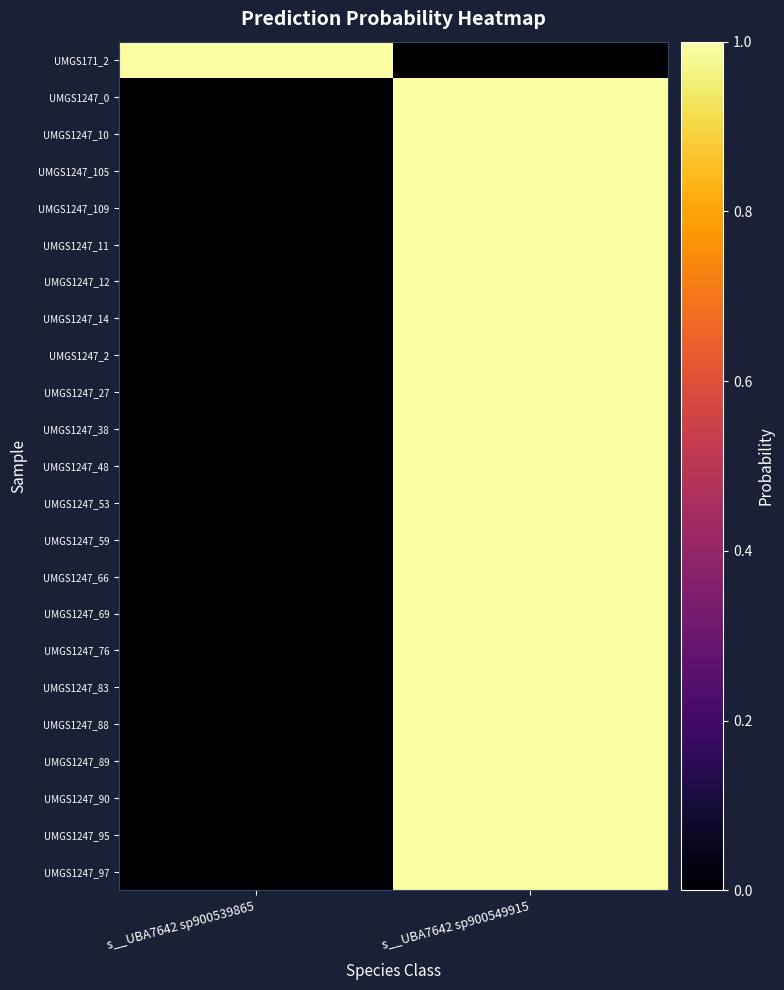

Reading left to right, transcribe all the data shown in this chart.

UMGS171_2: s__UBA7642 sp900539865=1.0	s__UBA7642 sp900549915=0.0
UMGS1247_0: s__UBA7642 sp900539865=0.0	s__UBA7642 sp900549915=1.0
UMGS1247_10: s__UBA7642 sp900539865=0.0	s__UBA7642 sp900549915=1.0
UMGS1247_105: s__UBA7642 sp900539865=0.0	s__UBA7642 sp900549915=1.0
UMGS1247_109: s__UBA7642 sp900539865=0.0	s__UBA7642 sp900549915=1.0
UMGS1247_11: s__UBA7642 sp900539865=0.0	s__UBA7642 sp900549915=1.0
UMGS1247_12: s__UBA7642 sp900539865=0.0	s__UBA7642 sp900549915=1.0
UMGS1247_14: s__UBA7642 sp900539865=0.0	s__UBA7642 sp900549915=1.0
UMGS1247_2: s__UBA7642 sp900539865=0.0	s__UBA7642 sp900549915=1.0
UMGS1247_27: s__UBA7642 sp900539865=0.0	s__UBA7642 sp900549915=1.0
UMGS1247_38: s__UBA7642 sp900539865=0.0	s__UBA7642 sp900549915=1.0
UMGS1247_48: s__UBA7642 sp900539865=0.0	s__UBA7642 sp900549915=1.0
UMGS1247_53: s__UBA7642 sp900539865=0.0	s__UBA7642 sp900549915=1.0
UMGS1247_59: s__UBA7642 sp900539865=0.0	s__UBA7642 sp900549915=1.0
UMGS1247_66: s__UBA7642 sp900539865=0.0	s__UBA7642 sp900549915=1.0
UMGS1247_69: s__UBA7642 sp900539865=0.0	s__UBA7642 sp900549915=1.0
UMGS1247_76: s__UBA7642 sp900539865=0.0	s__UBA7642 sp900549915=1.0
UMGS1247_83: s__UBA7642 sp900539865=0.0	s__UBA7642 sp900549915=1.0
UMGS1247_88: s__UBA7642 sp900539865=0.0	s__UBA7642 sp900549915=1.0
UMGS1247_89: s__UBA7642 sp900539865=0.0	s__UBA7642 sp900549915=1.0
UMGS1247_90: s__UBA7642 sp900539865=0.0	s__UBA7642 sp900549915=1.0
UMGS1247_95: s__UBA7642 sp900539865=0.0	s__UBA7642 sp900549915=1.0
UMGS1247_97: s__UBA7642 sp900539865=0.0	s__UBA7642 sp900549915=1.0